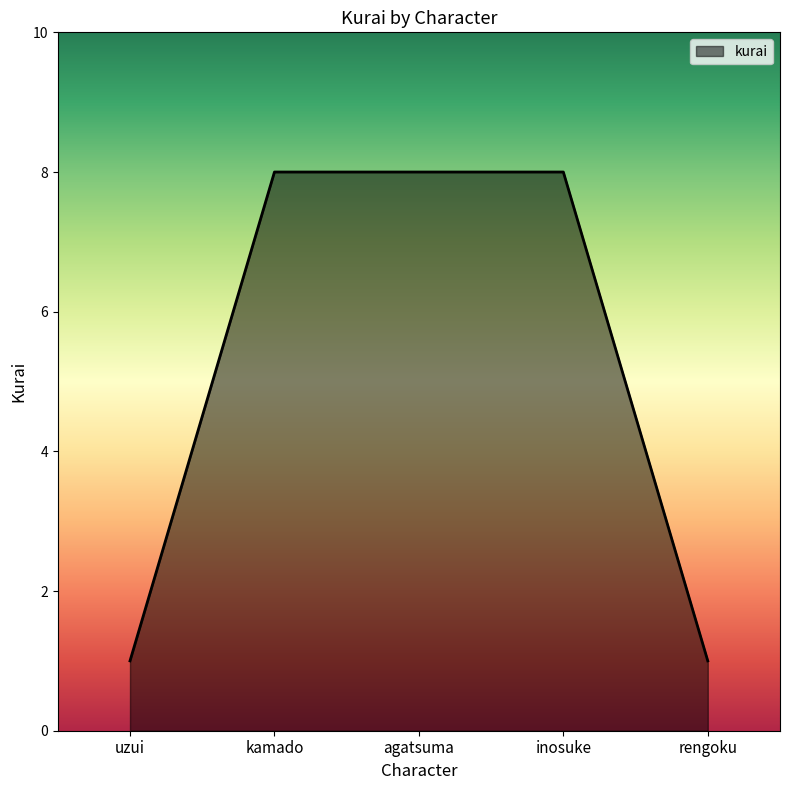

Is it true that the value at uzui is 1?

True